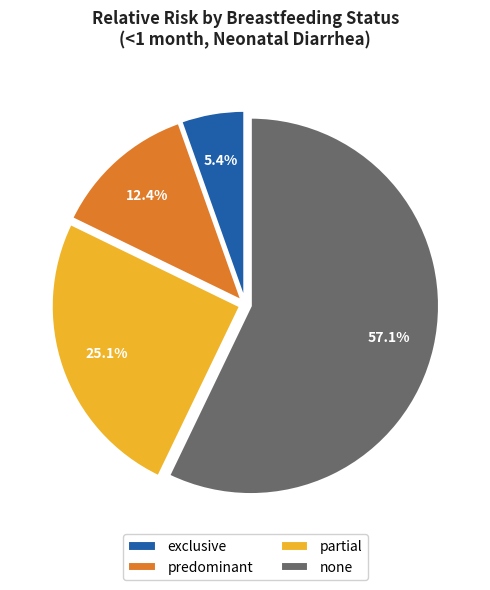

Rank the categories by value from lowest to highest.

exclusive, predominant, partial, none